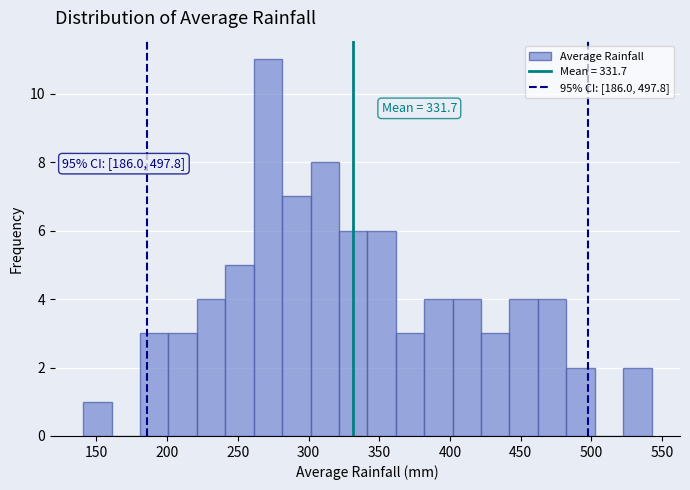

Over which range of the x-axis is the bar tallest?

260 to 280